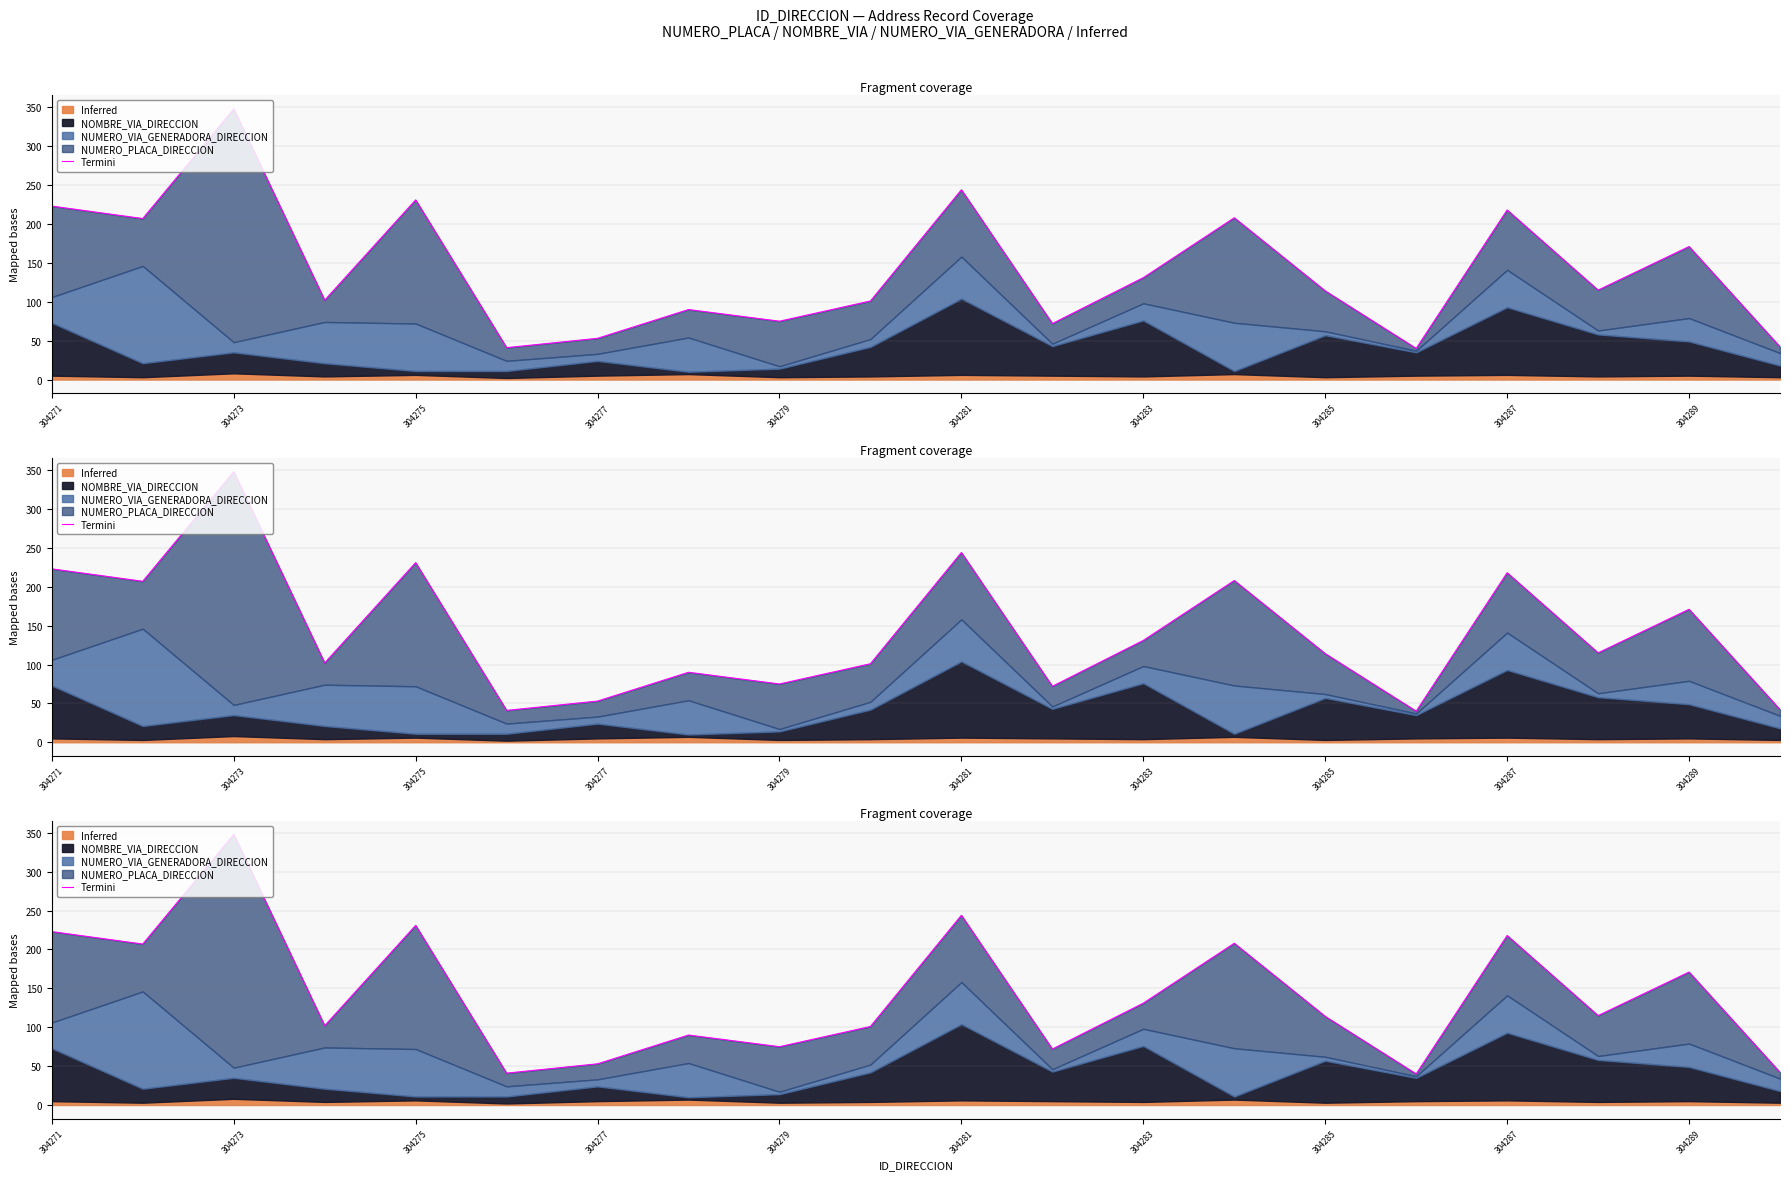

How many interior local peaks (higher than both neighbors) does the data have?

7